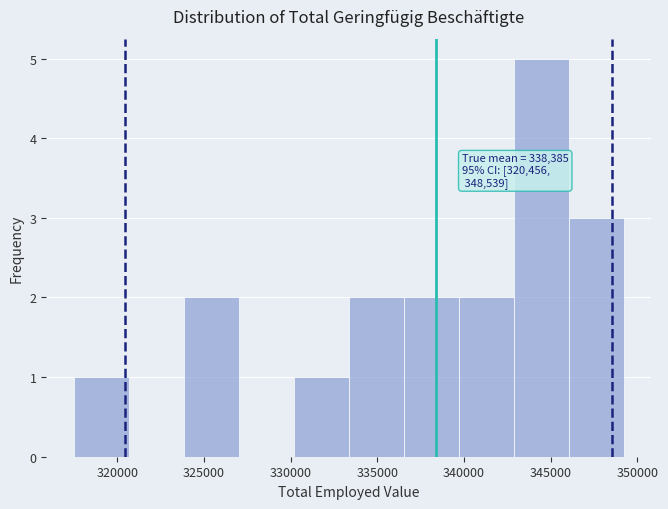

Which range on the x-axis has the tallest bar?

343000 to 346000